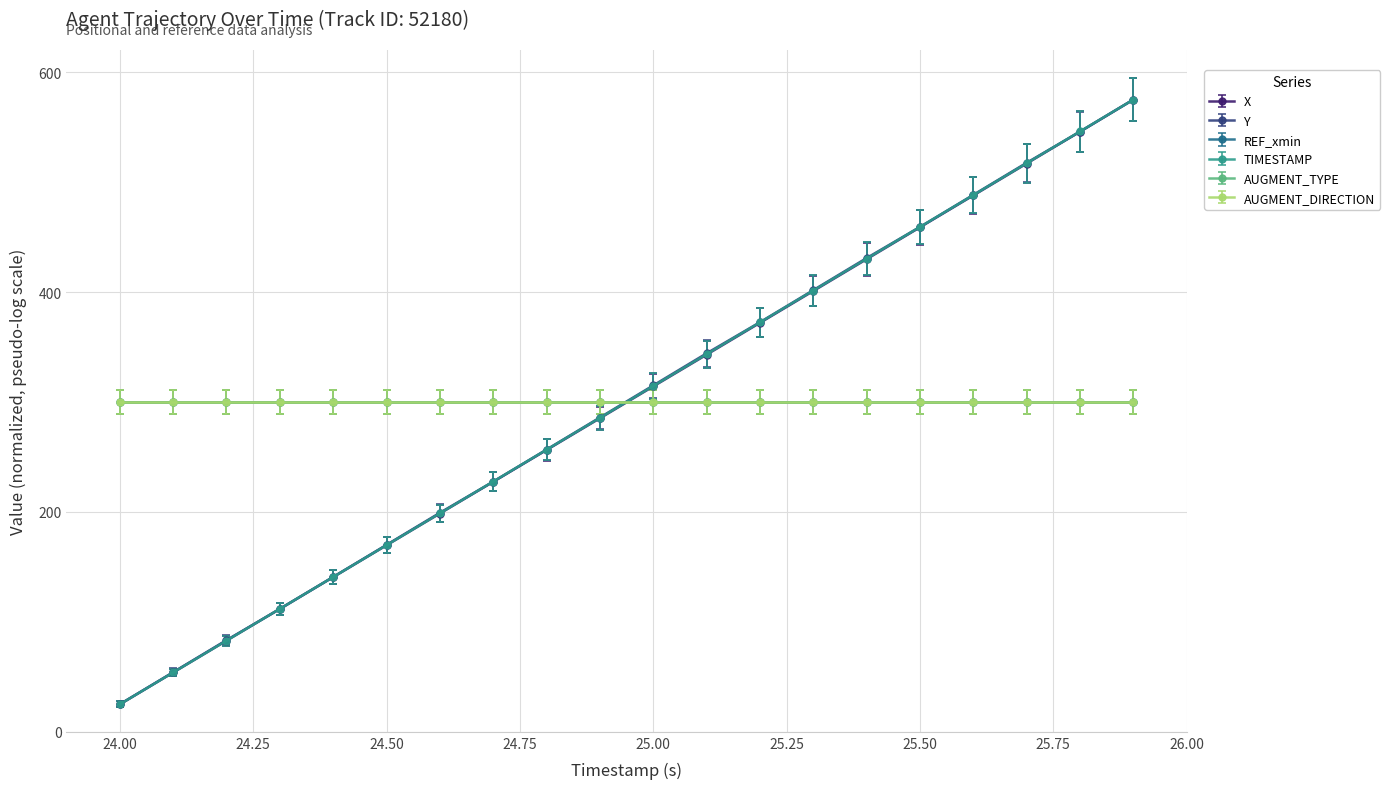

What is the difference between the maximum and second lowest values in the X series?

521.0